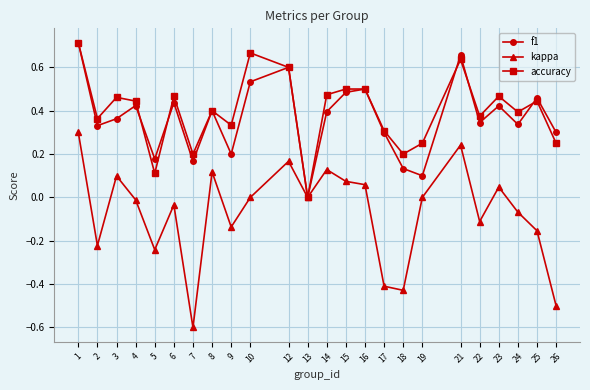

Count the number of data series in this chart.

3